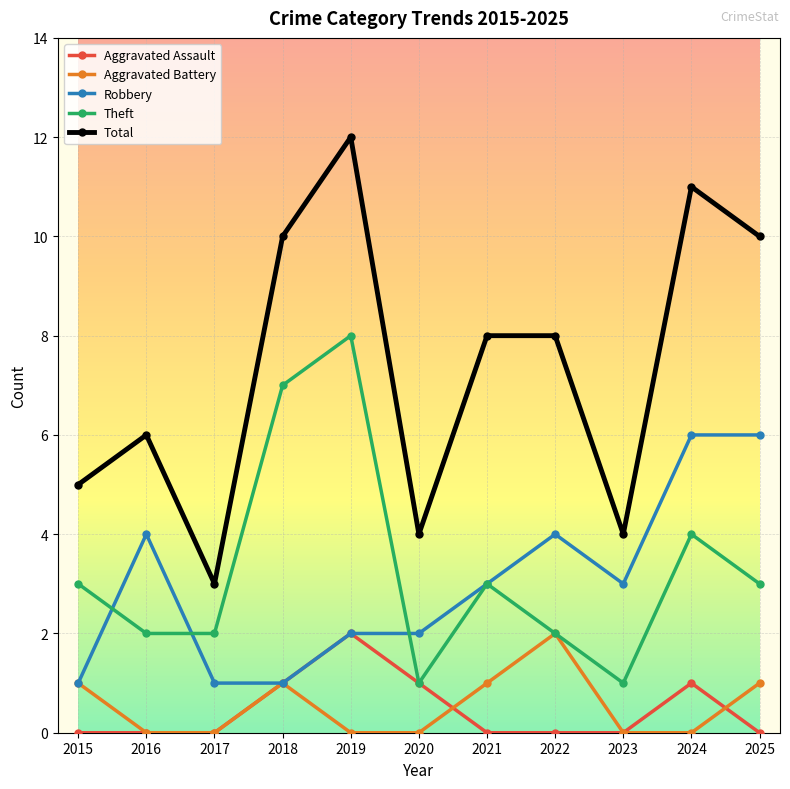

Reading right to left, extract all data points from this chart.

Aggravated Assault: 2025=0	2024=1	2023=0	2022=0	2021=0	2020=1	2019=2	2018=1	2017=0	2016=0	2015=0
Aggravated Battery: 2025=1	2024=0	2023=0	2022=2	2021=1	2020=0	2019=0	2018=1	2017=0	2016=0	2015=1
Robbery: 2025=6	2024=6	2023=3	2022=4	2021=3	2020=2	2019=2	2018=1	2017=1	2016=4	2015=1
Theft: 2025=3	2024=4	2023=1	2022=2	2021=3	2020=1	2019=8	2018=7	2017=2	2016=2	2015=3
Total: 2025=10	2024=11	2023=4	2022=8	2021=8	2020=4	2019=12	2018=10	2017=3	2016=6	2015=5